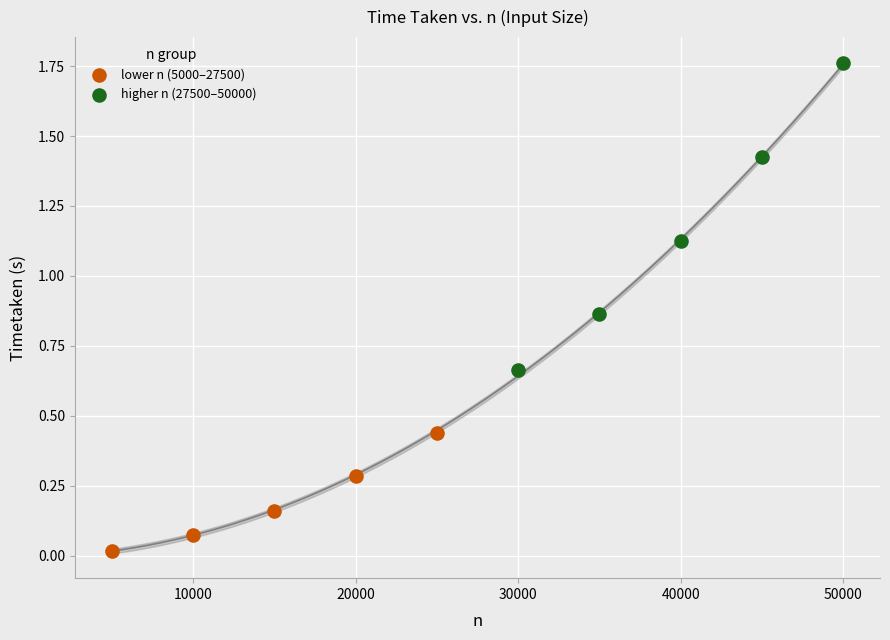

Which series reaches the maximum Y coordinate?

higher n (27500–50000)